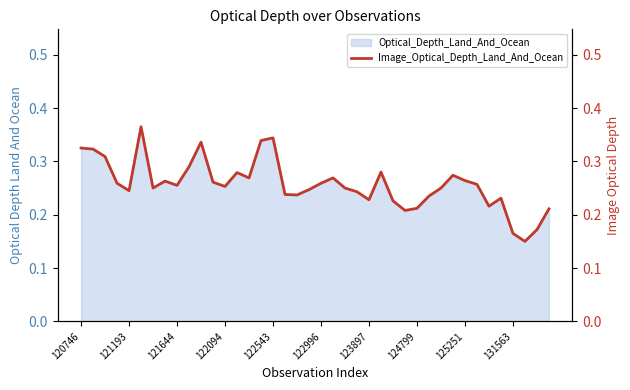

How many lines are shown in the chart?

1